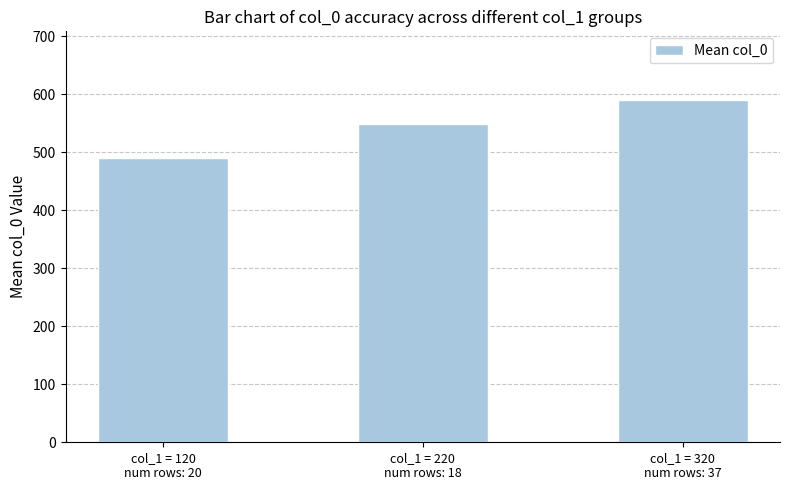

What is the label of the 3rd bar from the right?

col_1 = 120
num rows: 20